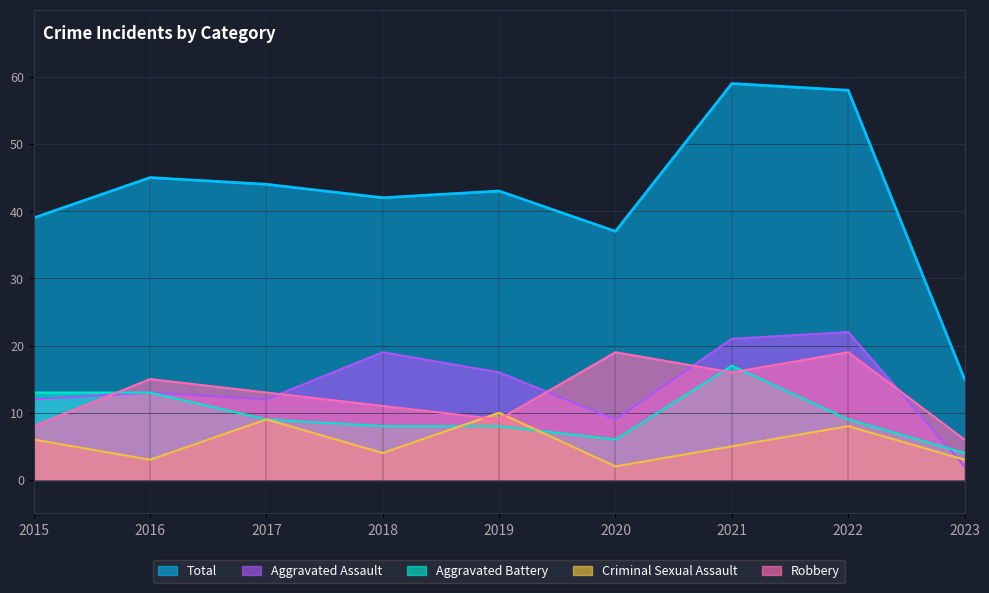

At which label does Aggravated Battery reach its peak?

2021